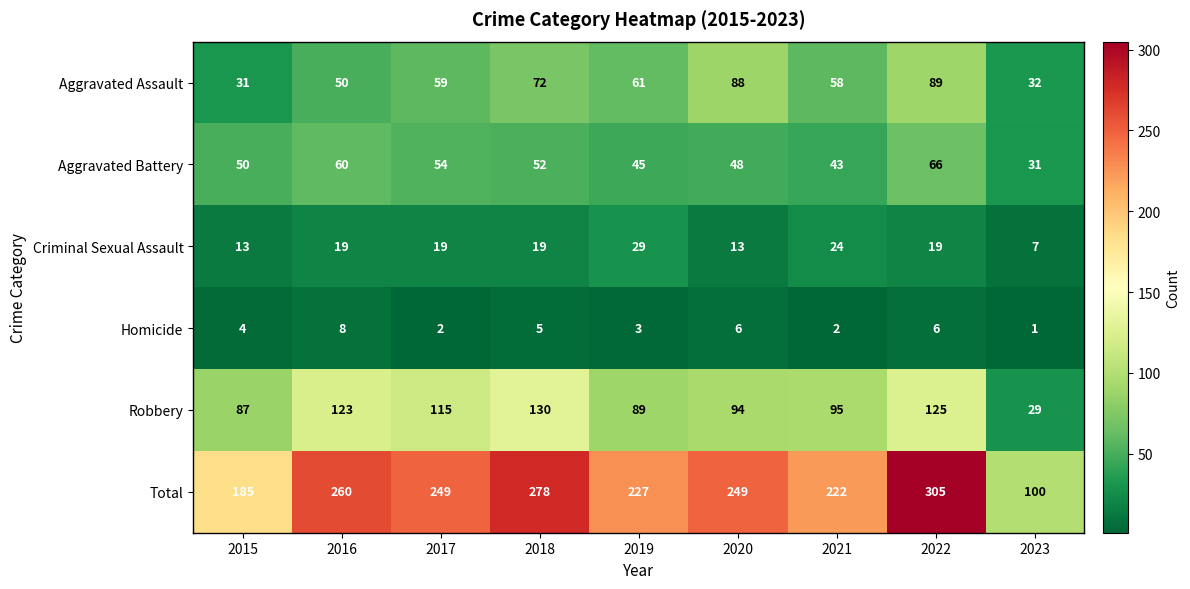

Rank the series by their maximum value, from highest to lowest.

Total, Robbery, Aggravated Assault, Aggravated Battery, Criminal Sexual Assault, Homicide